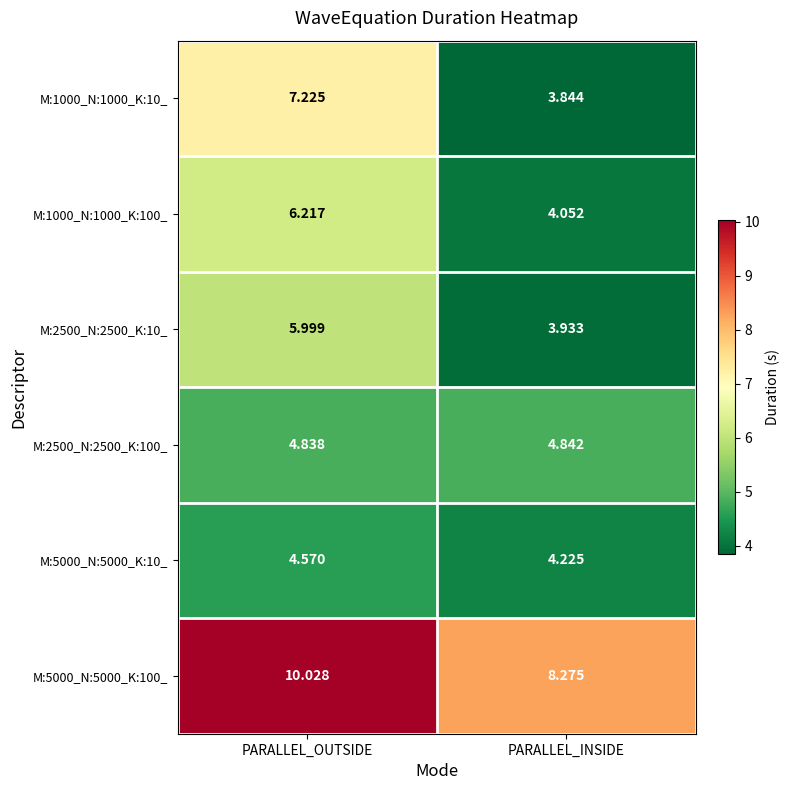

Between PARALLEL_OUTSIDE and PARALLEL_INSIDE, which series saw the biggest shift?

M:1000_N:1000_K:10_